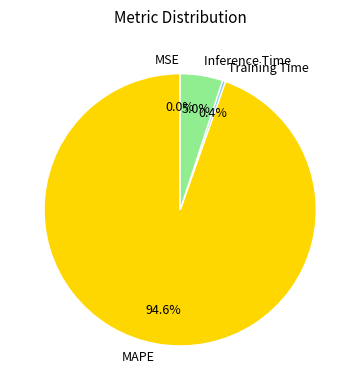

Combined, what portion of the pie is MAPE and Inference Time?

99.6%